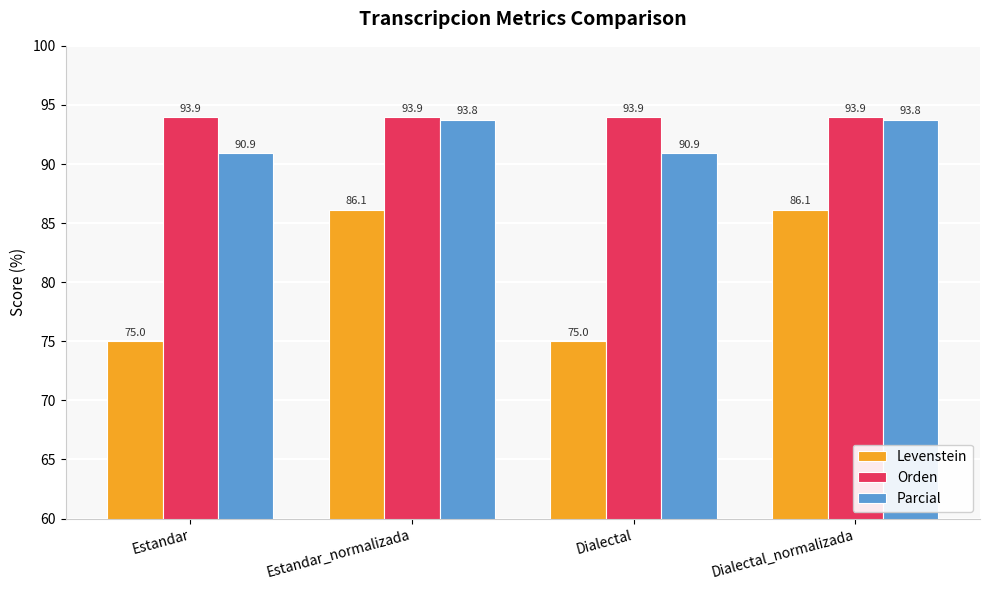

Which series has the widest spread of values?

Levenstein